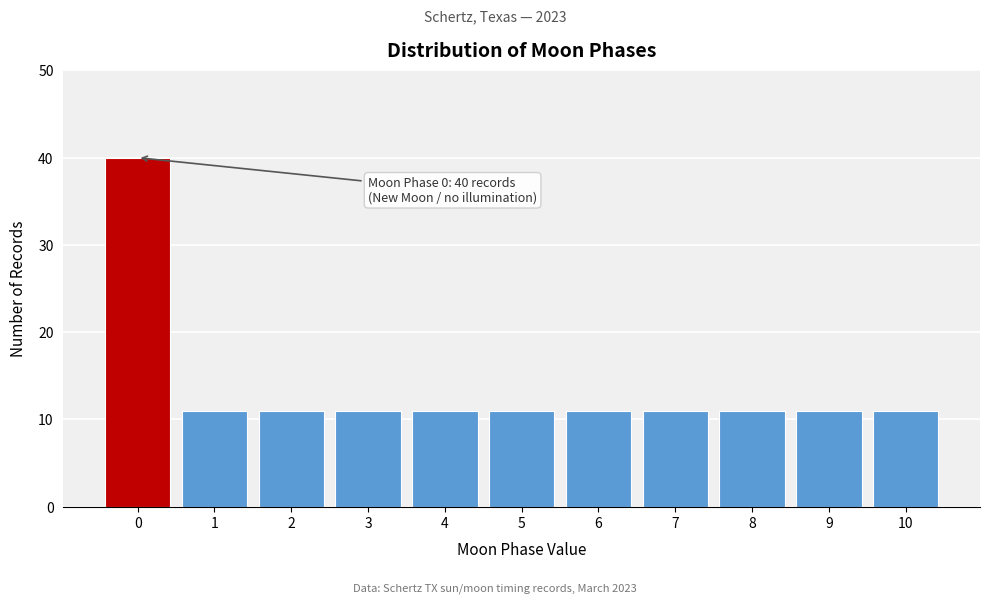

Reading left to right, extract all data points from this chart.

0=40	1=11	2=11	3=11	4=11	5=11	6=11	7=11	8=11	9=11	10=11